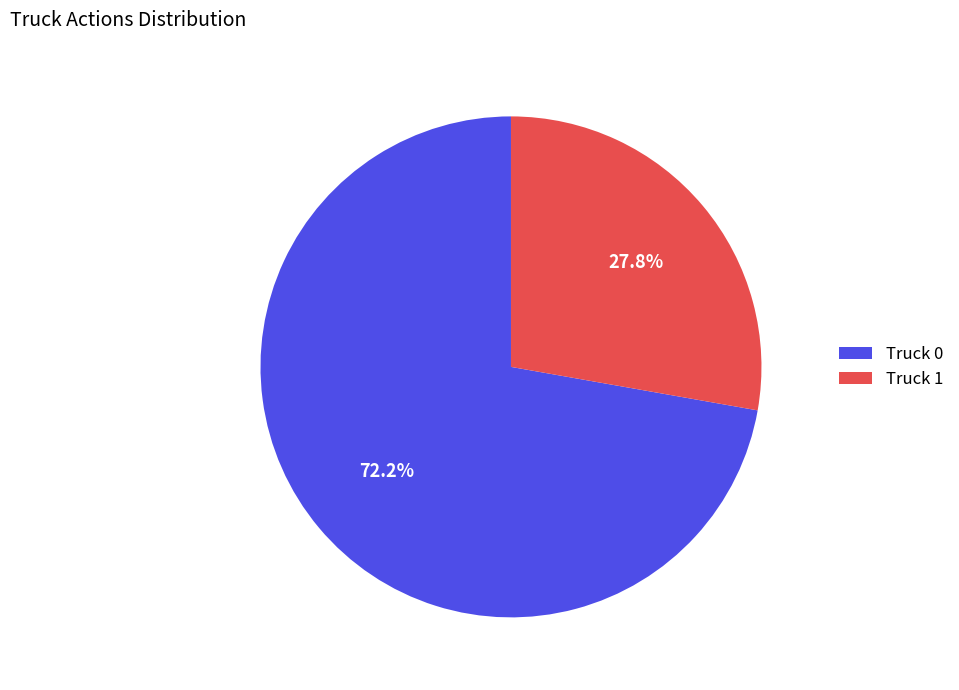

Does Truck 1 represent more than half of the total?

No